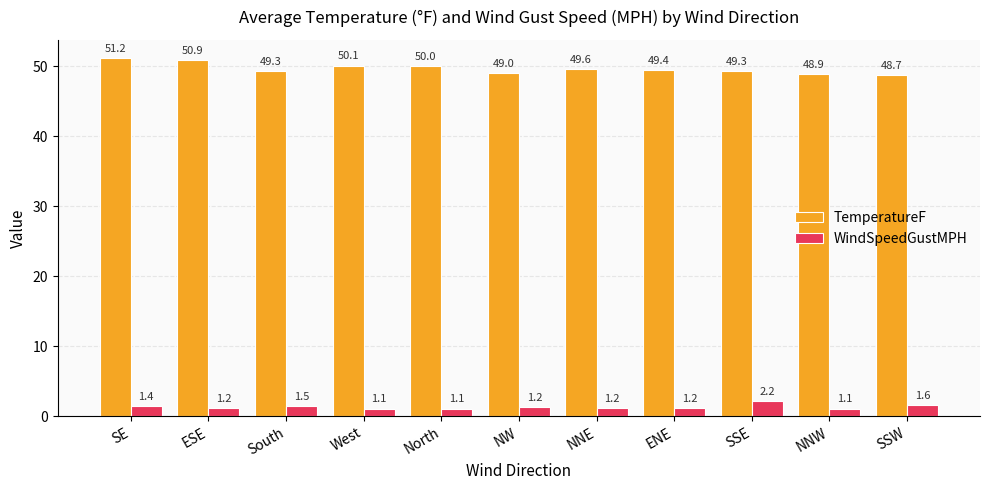

Read the WindSpeedGustMPH value at ENE.

1.2